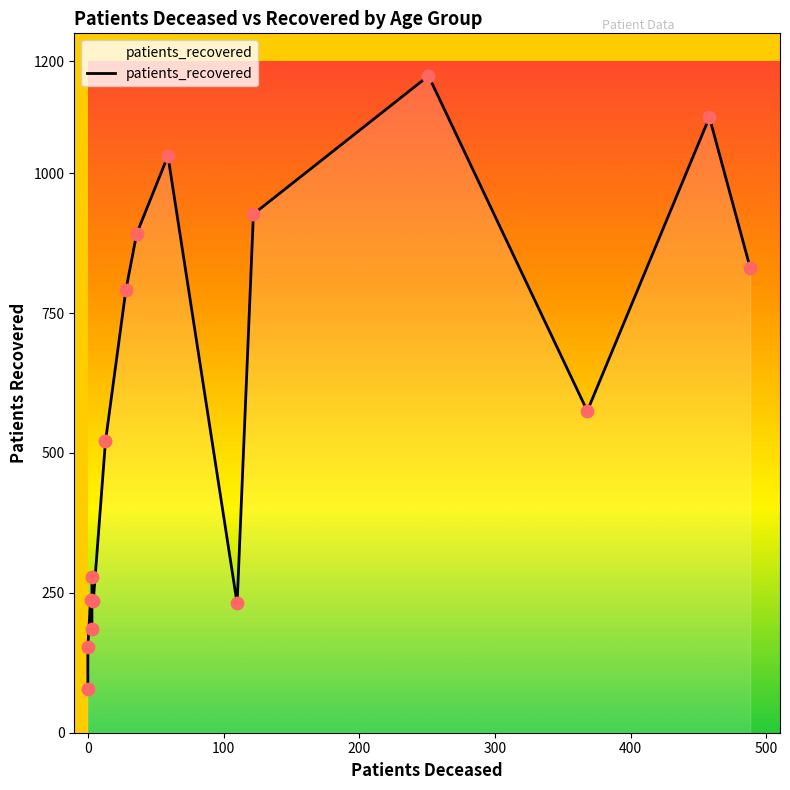

Which series has the largest Y range (max minus min)?

patients_recovered